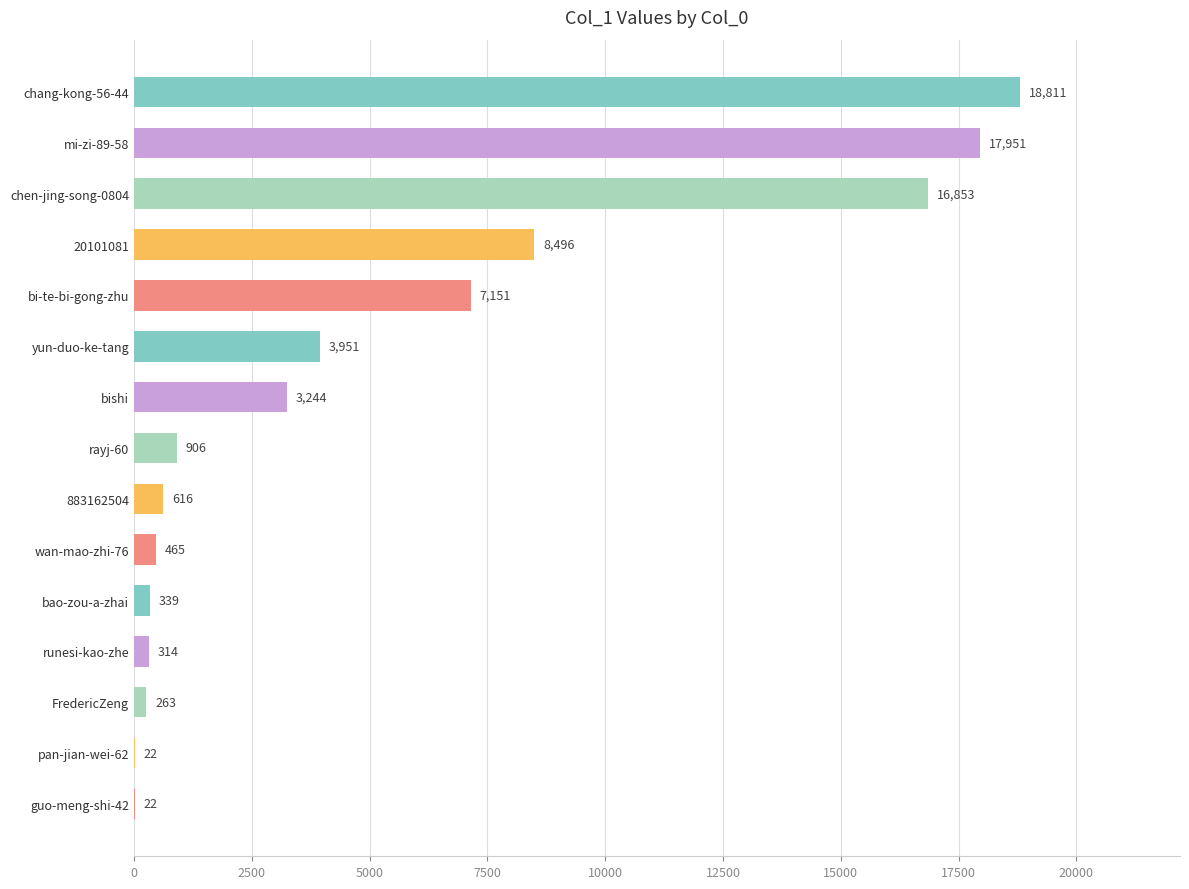

At which category does the chart reach its peak across all series?

chang-kong-56-44